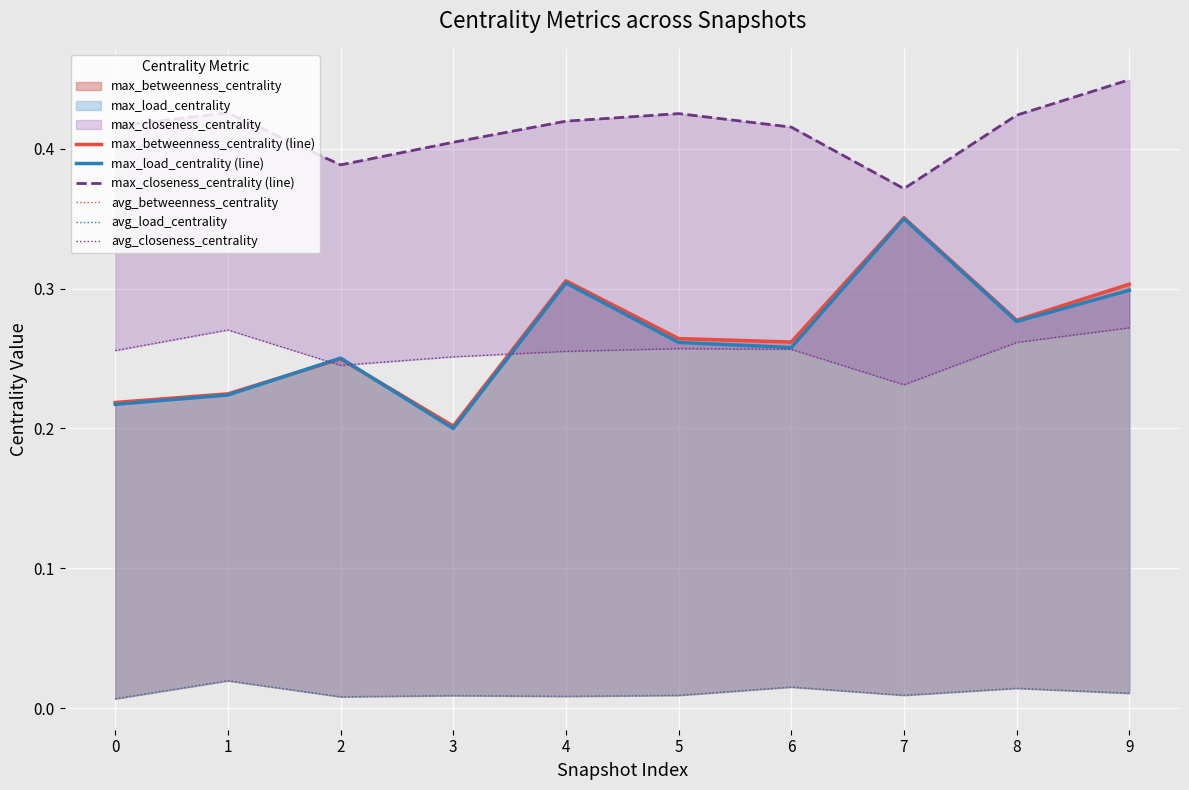

Reading left to right, extract all data points from this chart.

max_betweenness_centrality (line): 0.2	0.2	0.2	0.2	0.3	0.3	0.3	0.4	0.3	0.3
max_load_centrality (line): 0.2	0.2	0.3	0.2	0.3	0.3	0.3	0.3	0.3	0.3
max_closeness_centrality (line): 0.4	0.4	0.4	0.4	0.4	0.4	0.4	0.4	0.4	0.4
avg_betweenness_centrality: 0.0	0.0	0.0	0.0	0.0	0.0	0.0	0.0	0.0	0.0
avg_load_centrality: 0.0	0.0	0.0	0.0	0.0	0.0	0.0	0.0	0.0	0.0
avg_closeness_centrality: 0.3	0.3	0.2	0.3	0.3	0.3	0.3	0.2	0.3	0.3